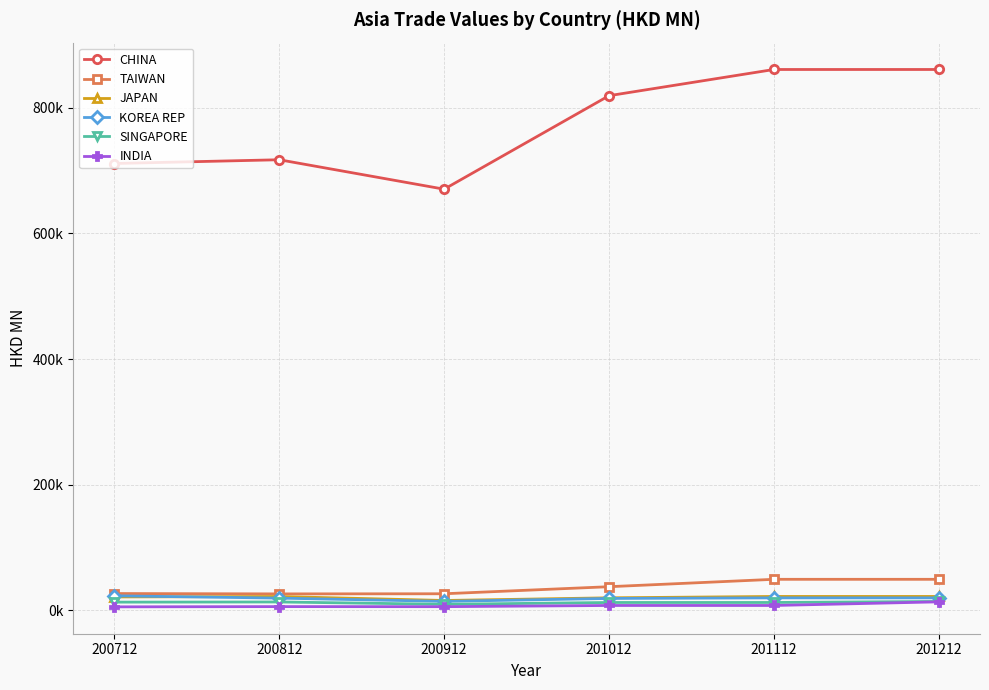

What are all the series names shown in the legend?

CHINA, TAIWAN, JAPAN, KOREA REP, SINGAPORE, INDIA